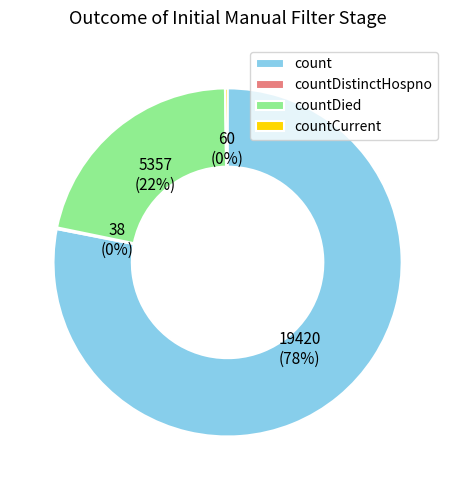

To the nearest percent, what is the combined percentage of count and countDied?

100%